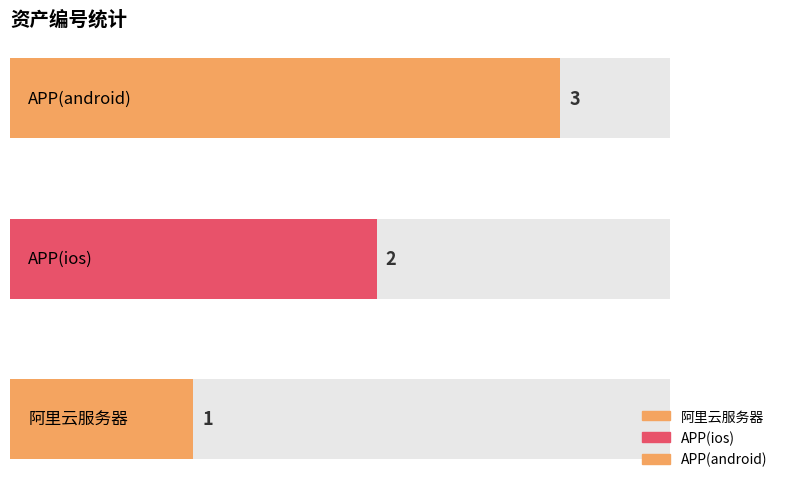

What is the label of the 3rd bar from the right?

阿里云服务器